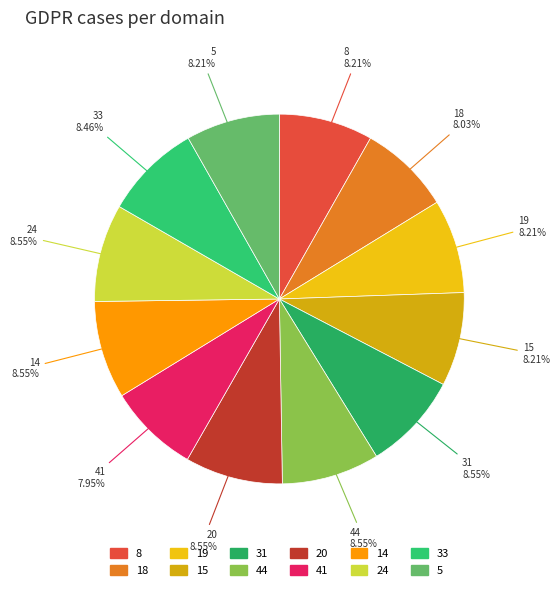

Approximately how many times larger is the value at 5 compared to 33?

1.0